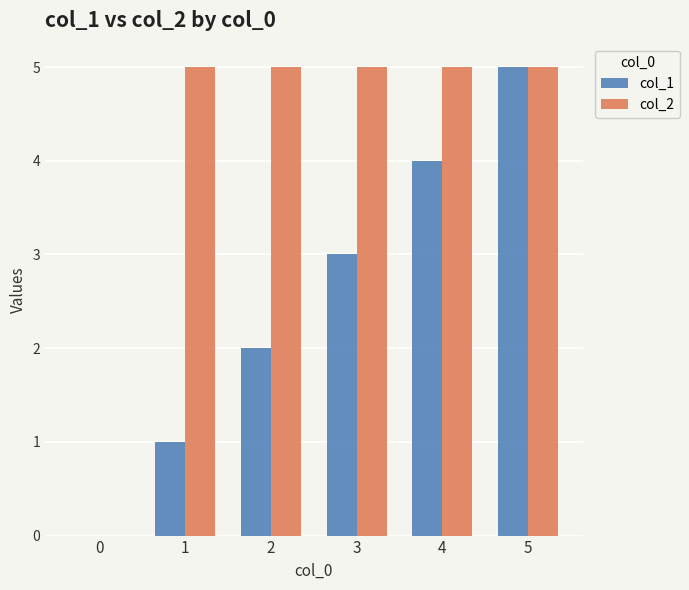

At which category is the sum across all series the highest?

5